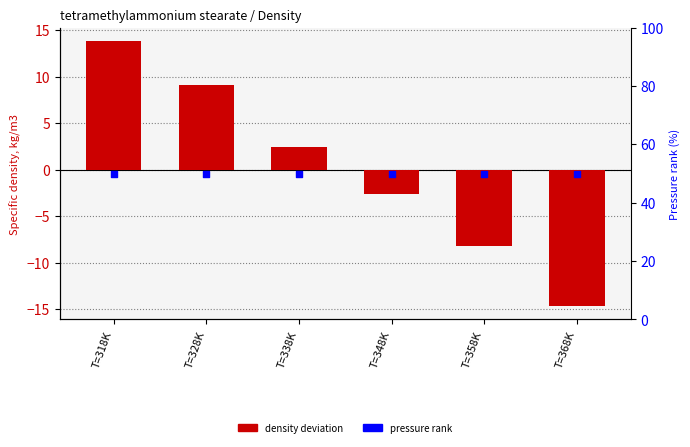

At which category is the sum across all series the highest?

T=318K